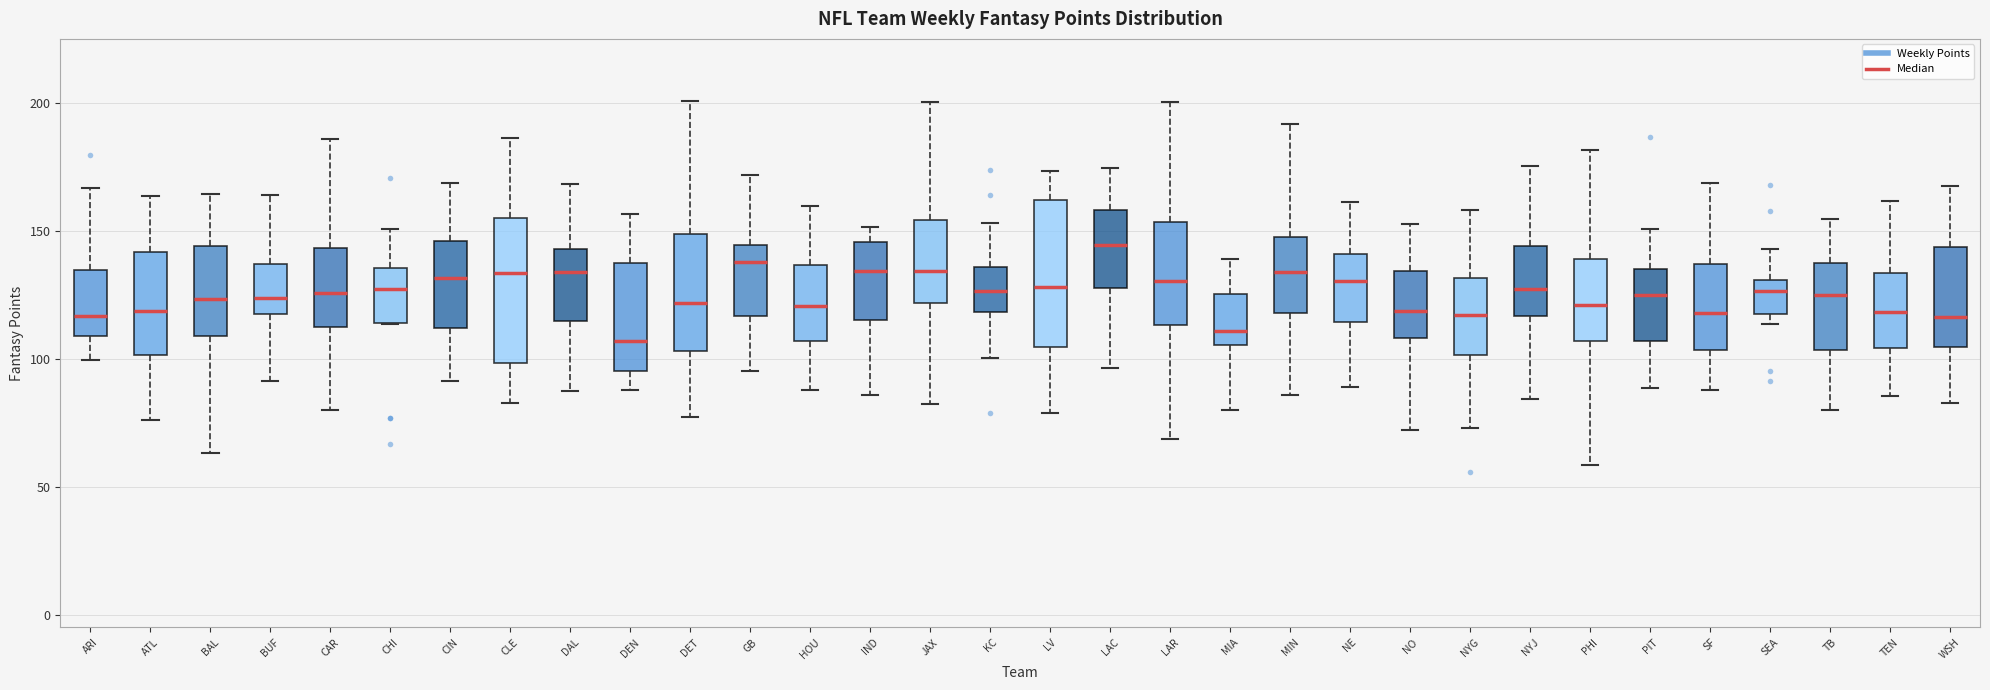

Reading left to right, transcribe this box plot: for each box, give where its median line is, the range the box spans, and where its two whiskers end, as read against the y-axis. The values are not printed on the chart, so give them approximately, as read against the axis.

ARI: median 115, box 110 to 135, whiskers 100 to 165
ATL: median 120, box 100 to 140, whiskers 75 to 165
BAL: median 125, box 110 to 145, whiskers 65 to 165
BUF: median 125, box 120 to 135, whiskers 90 to 165
CAR: median 125, box 110 to 145, whiskers 80 to 185
CHI: median 125, box 115 to 135, whiskers 115 to 150
CIN: median 130, box 110 to 145, whiskers 90 to 170
CLE: median 135, box 100 to 155, whiskers 85 to 185
DAL: median 135, box 115 to 145, whiskers 90 to 170
DEN: median 105, box 95 to 135, whiskers 90 to 155
DET: median 120, box 105 to 150, whiskers 75 to 200
GB: median 140, box 115 to 145, whiskers 95 to 170
HOU: median 120, box 105 to 135, whiskers 90 to 160
IND: median 135, box 115 to 145, whiskers 85 to 150
JAX: median 135, box 120 to 155, whiskers 80 to 200
KC: median 125, box 120 to 135, whiskers 100 to 155
LV: median 130, box 105 to 160, whiskers 80 to 175
LAC: median 145, box 130 to 160, whiskers 95 to 175
LAR: median 130, box 115 to 155, whiskers 70 to 200
MIA: median 110, box 105 to 125, whiskers 80 to 140
MIN: median 135, box 120 to 145, whiskers 85 to 190
NE: median 130, box 115 to 140, whiskers 90 to 160
NO: median 120, box 110 to 135, whiskers 70 to 155
NYG: median 115, box 100 to 130, whiskers 75 to 160
NYJ: median 125, box 115 to 145, whiskers 85 to 175
PHI: median 120, box 105 to 140, whiskers 60 to 180
PIT: median 125, box 105 to 135, whiskers 90 to 150
SF: median 120, box 105 to 135, whiskers 90 to 170
SEA: median 125, box 115 to 130, whiskers 115 (just below the box's lower edge) to 145
TB: median 125, box 105 to 135, whiskers 80 to 155
TEN: median 120, box 105 to 135, whiskers 85 to 160
WSH: median 115, box 105 to 145, whiskers 85 to 170